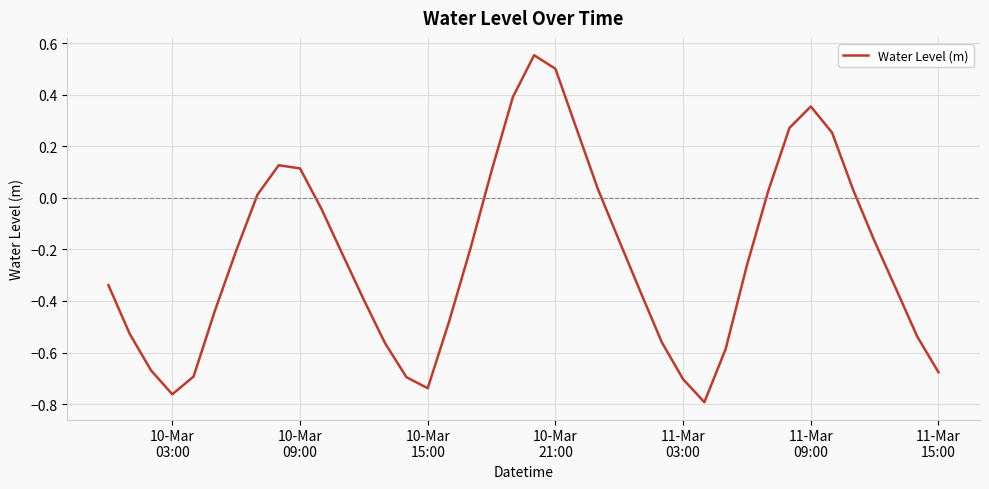

What is the difference between the maximum and minimum values?

1.3